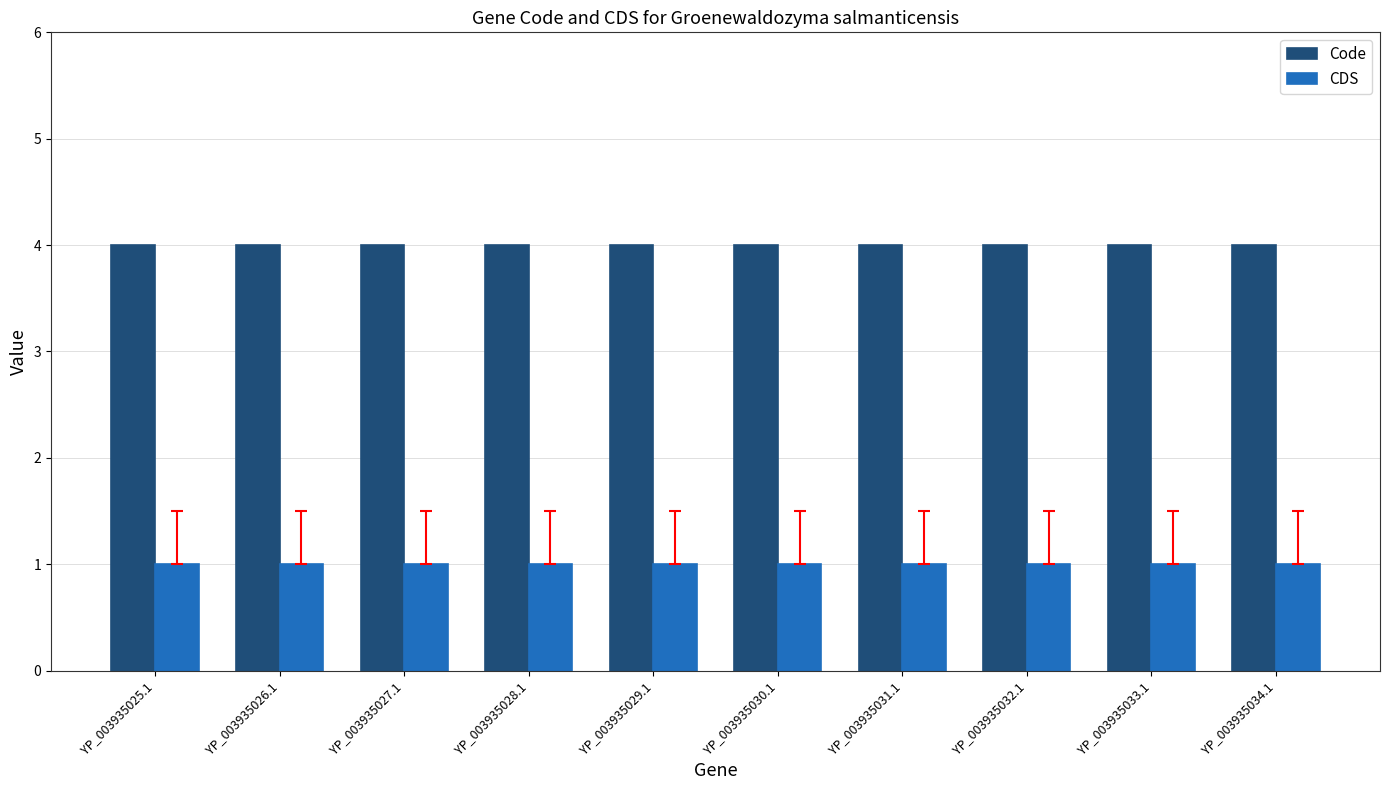

What is the average value of the Code series?

4